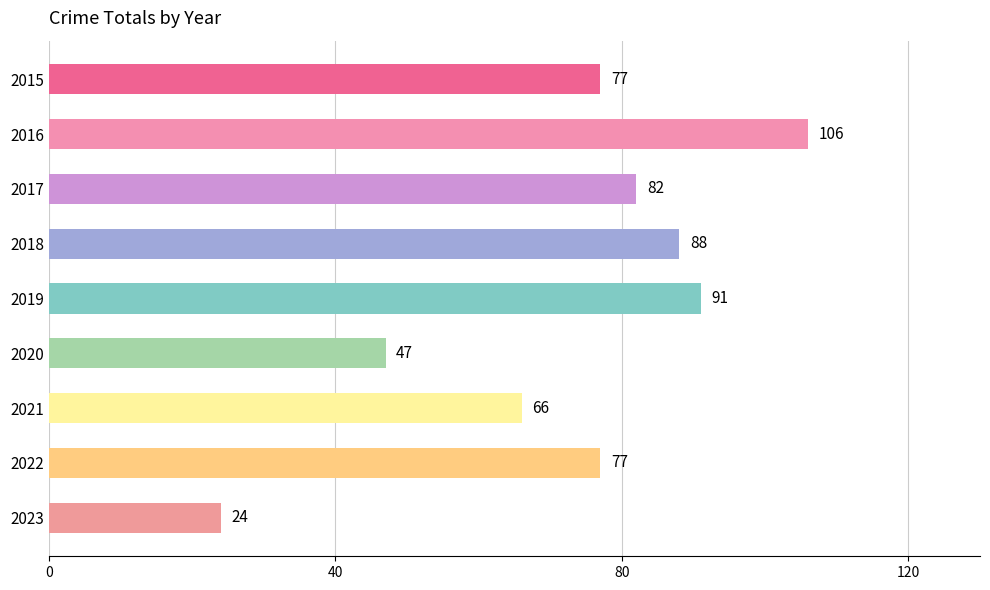

What is the difference between the maximum and minimum values?

82